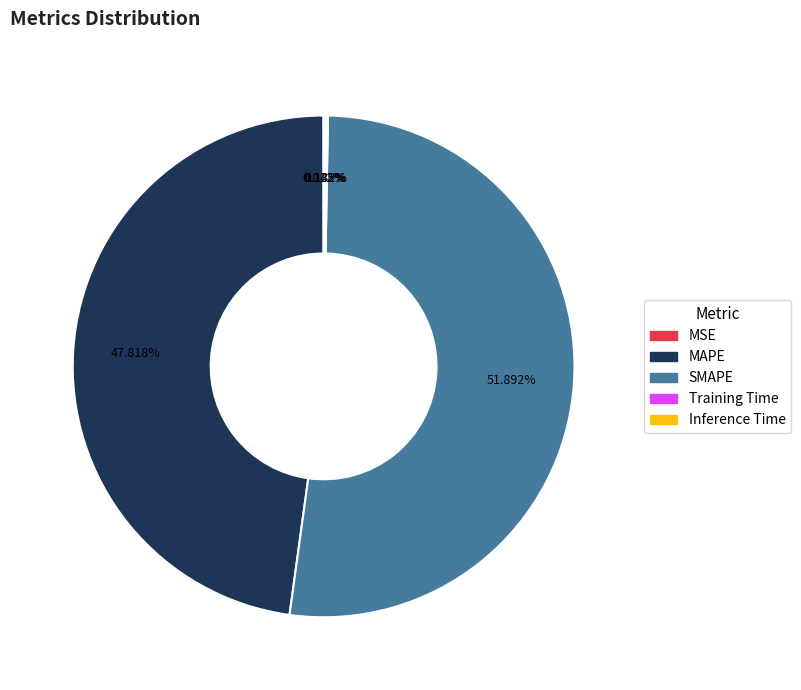

What is the largest slice in the pie chart?

SMAPE